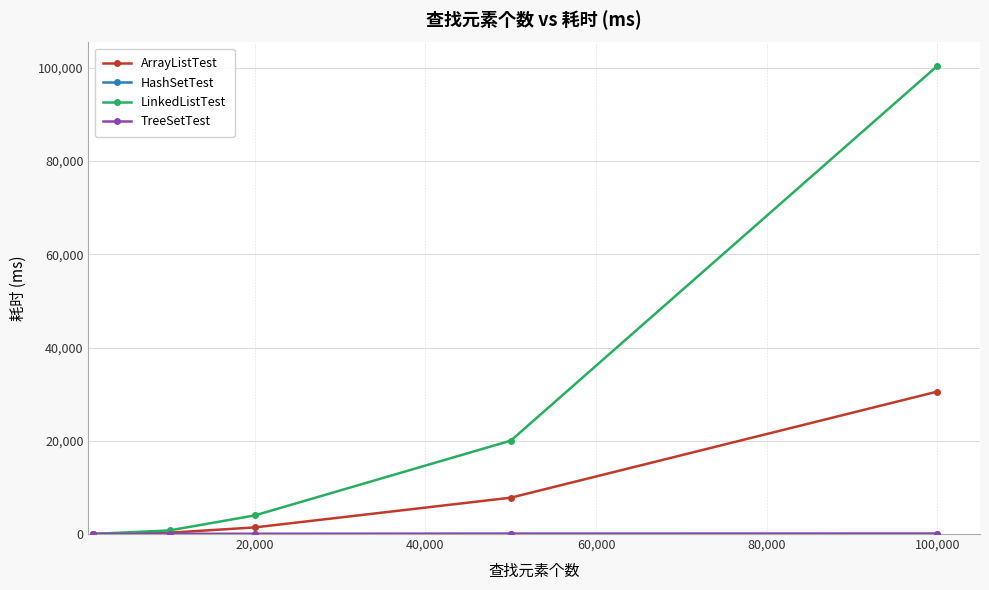

Which series has the widest spread of values?

LinkedListTest